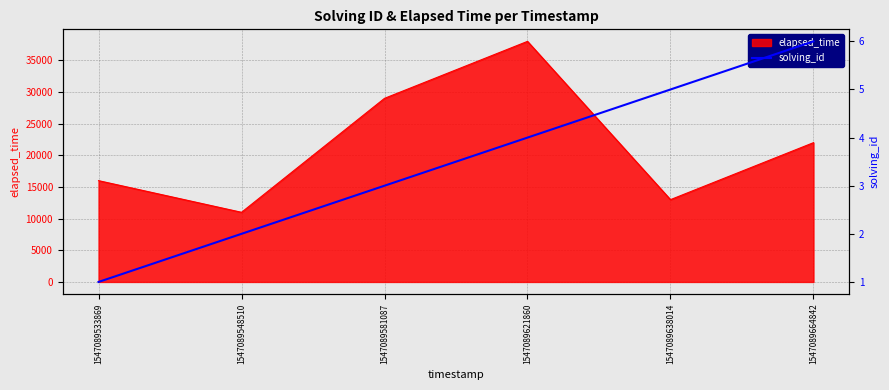

What is the value of the 2nd point from the left?

2